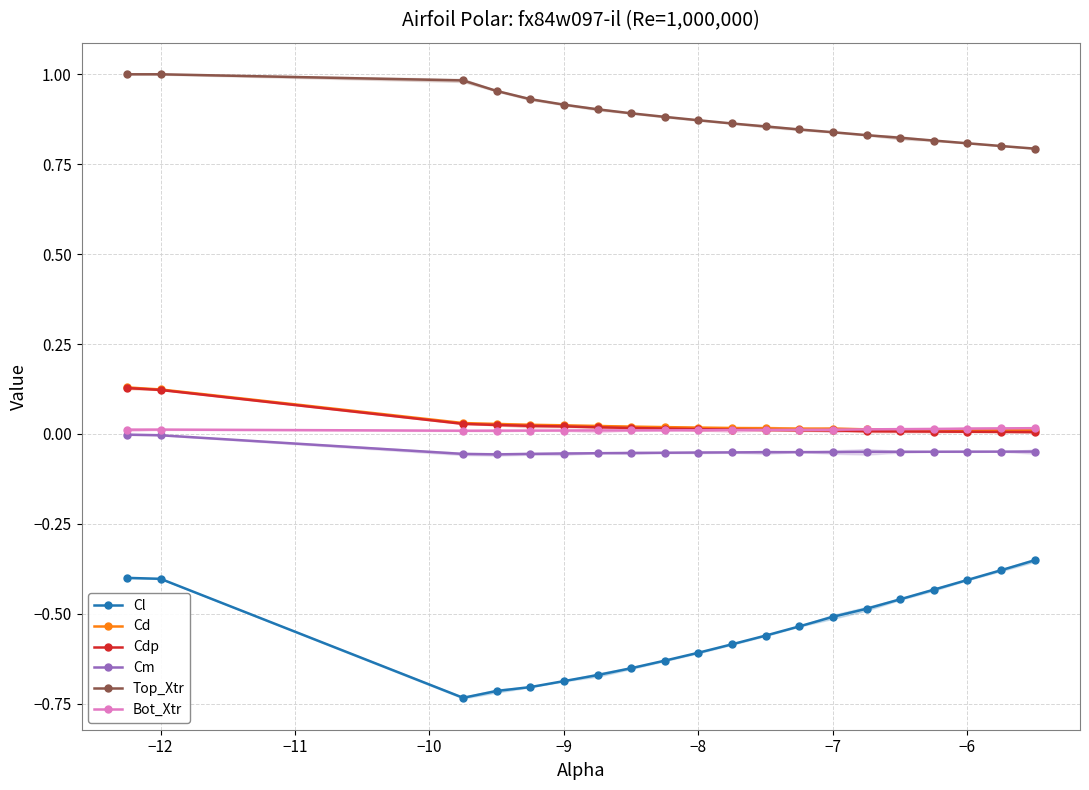

Which series has the largest range (max minus min)?

Cl